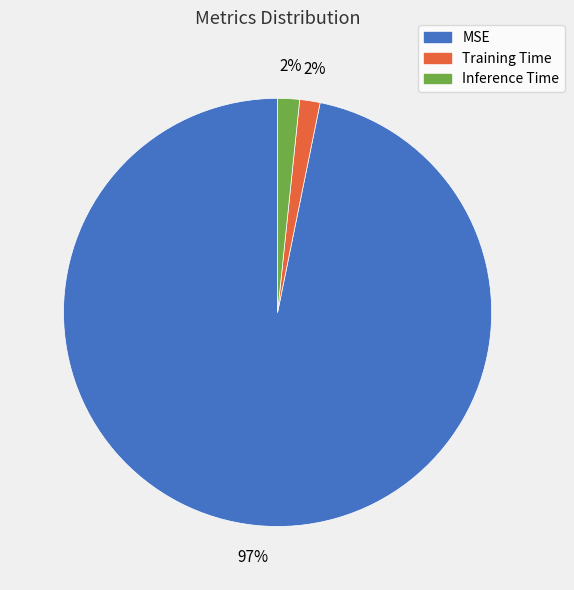

Count the number of slices in the pie.

3